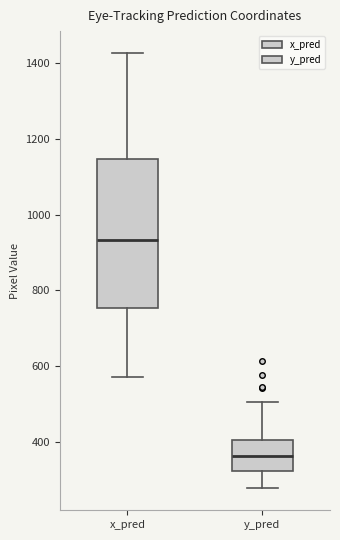

Reading left to right, transcribe this box plot: for each box, give where its median line is, the range the box spans, and where its two whiskers end, as read against the y-axis. The values are not printed on the chart, so give them approximately, as read against the axis.

x_pred: median 940, box 760 to 1140, whiskers 580 to 1420
y_pred: median 360, box 320 to 400, whiskers 280 to 500